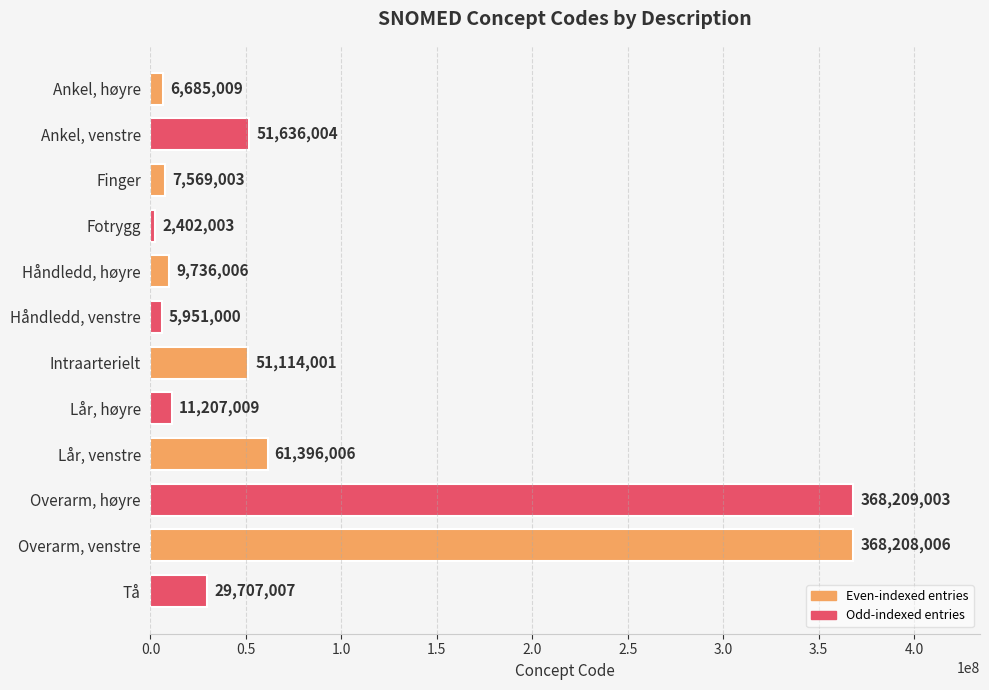

Reading top to bottom, list all the values displayed in this chart.

Ankel, høyre=6685009	Ankel, venstre=51636004	Finger=7569003	Fotrygg=2402003	Håndledd, høyre=9736006	Håndledd, venstre=5951000	Intraarterielt=51114001	Lår, høyre=11207009	Lår, venstre=61396006	Overarm, høyre=368209003	Overarm, venstre=368208006	Tå=29707007